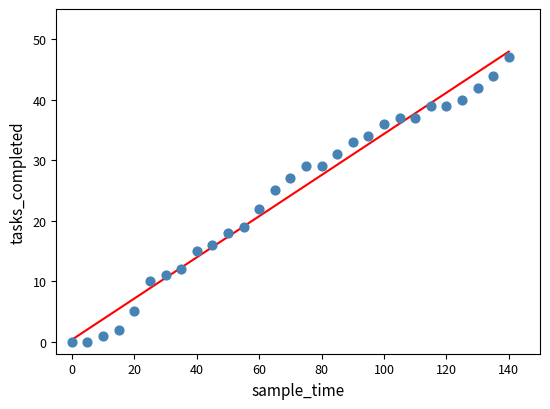

What is the range of X values (max minus min)?

140